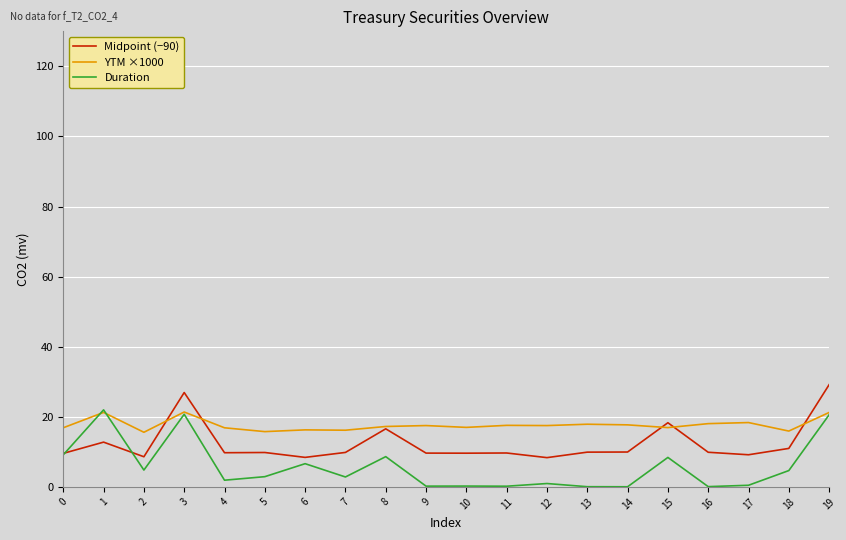

What is the difference between the maximum and second lowest values in the YTM ×1000 series?

5.6